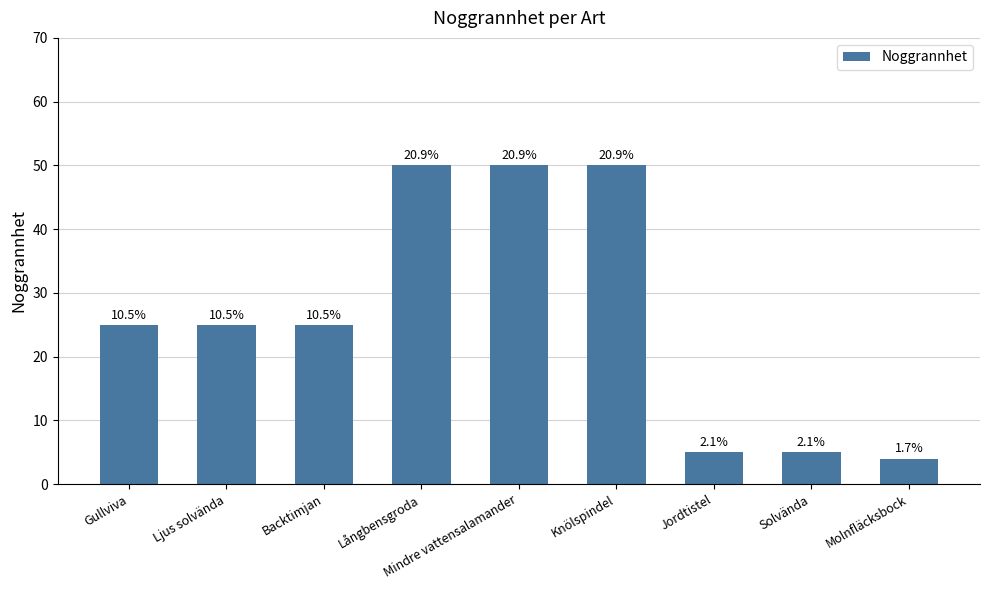

Which has a higher value, Molnfläcksbock or Ljus solvända?

Ljus solvända